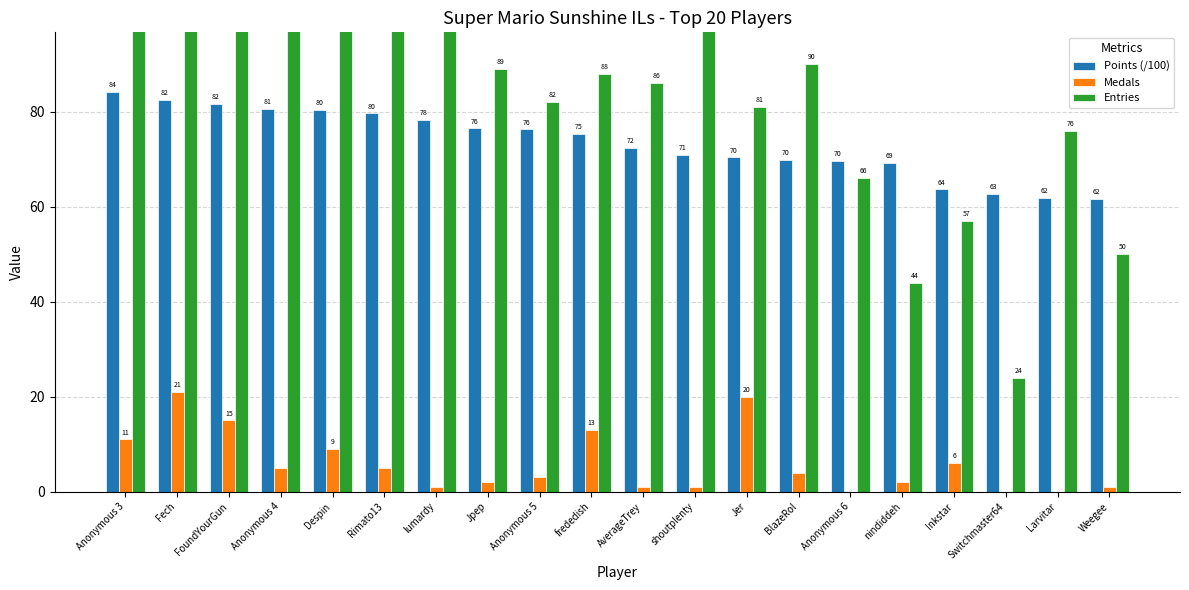

Which series changed the most between Rimato13 and AverageTrey?

Entries